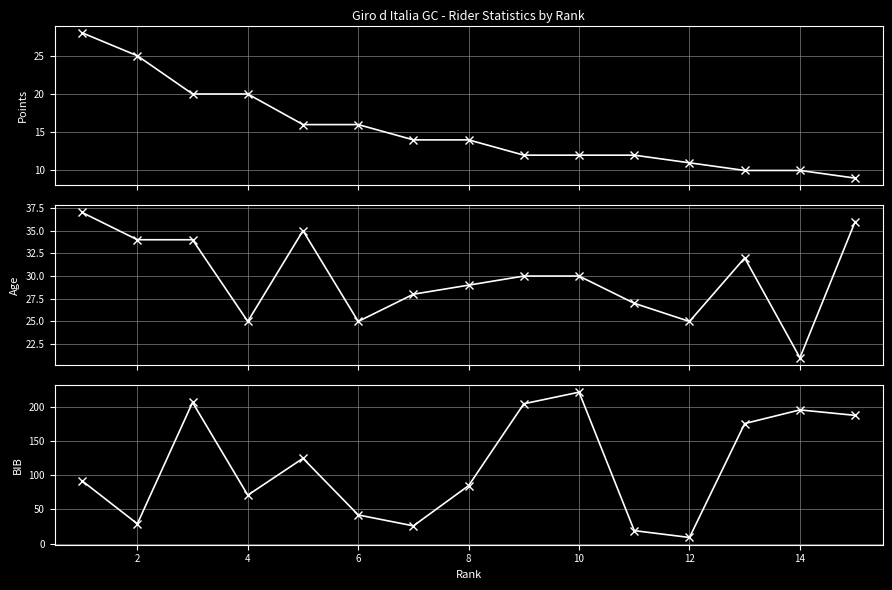

What is the sum of the Age values at 4 and 10?

55